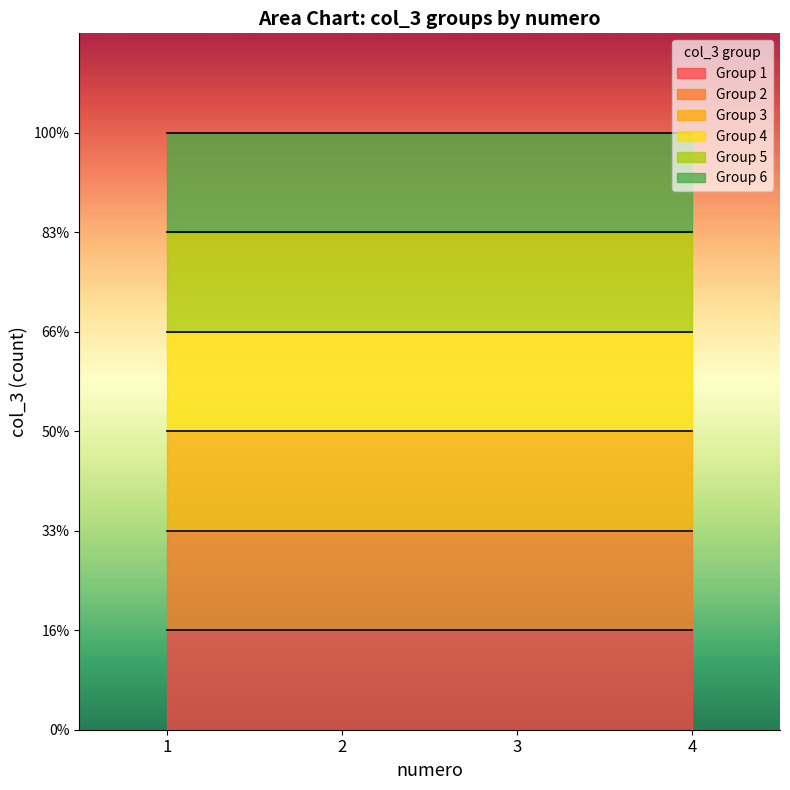

What is the average value?

4